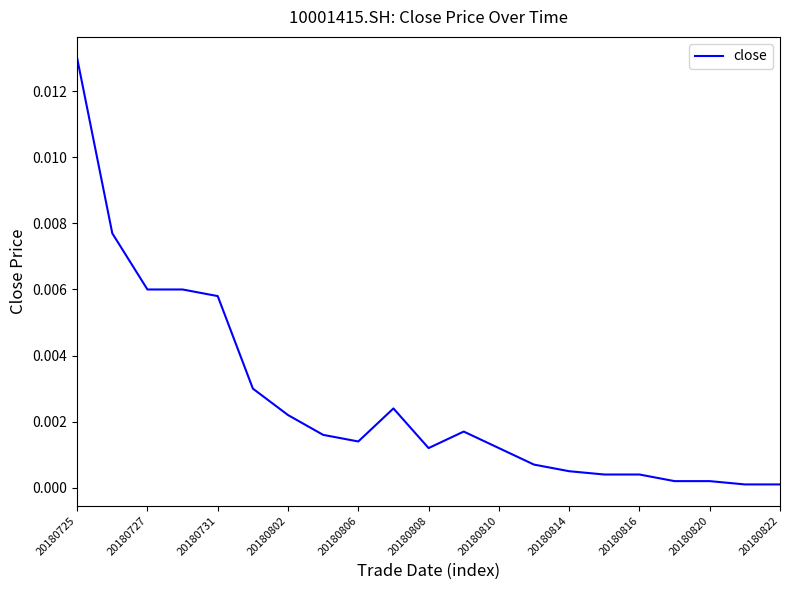

Which label corresponds to the largest value in the chart?

20180725